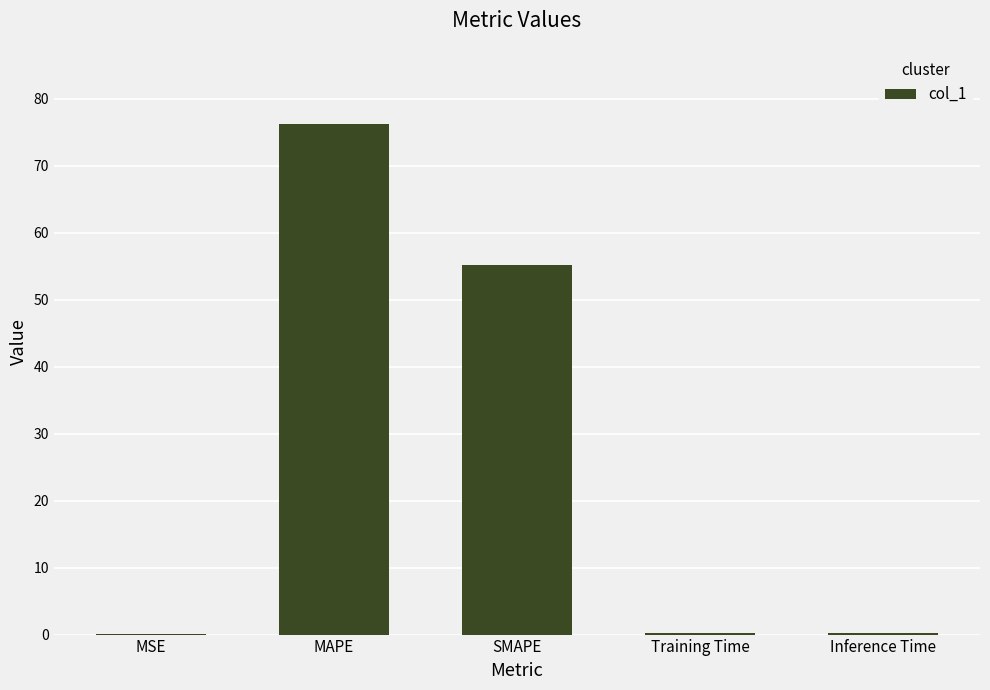

Which label corresponds to the largest value in the chart?

MAPE